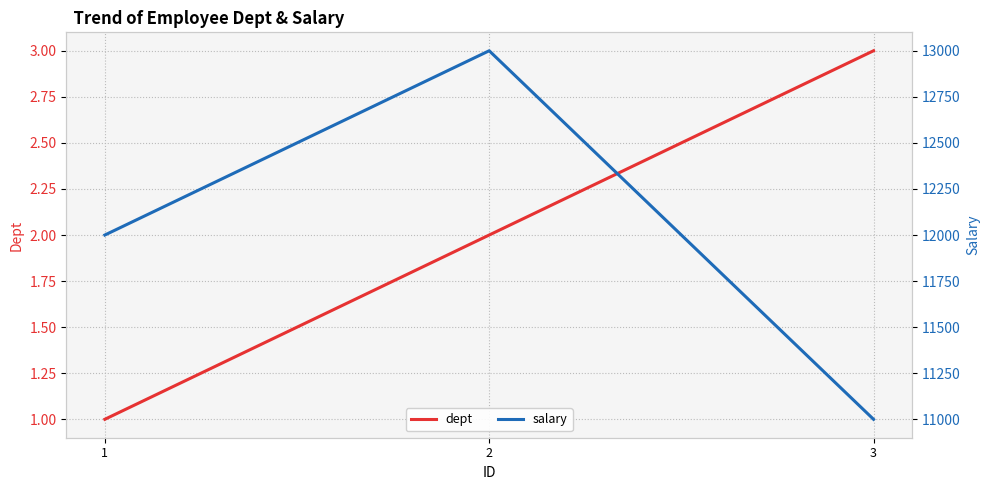

At 2, list the series in order from smallest to largest.

dept, salary